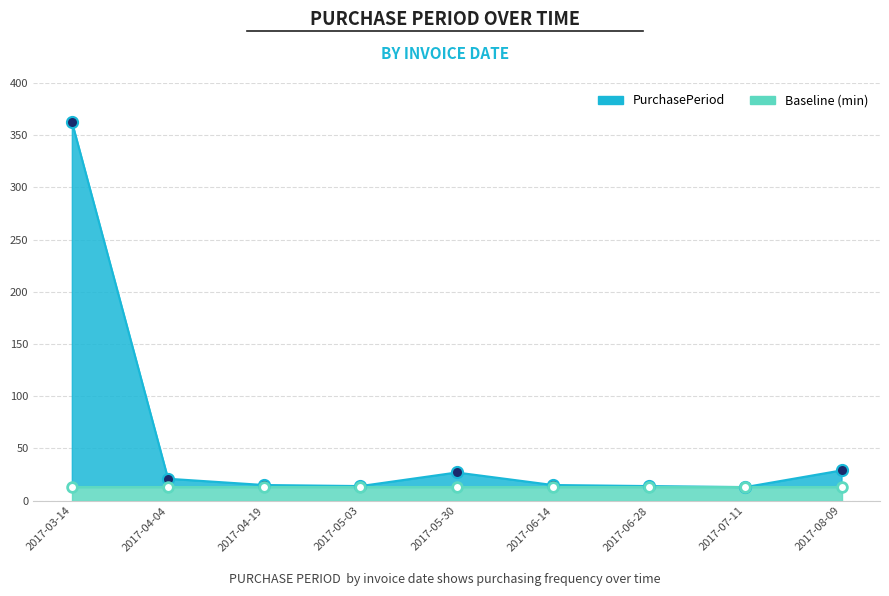

Approximately how many times larger is the value at 2017-06-14 compared to 2017-06-28?

1.1